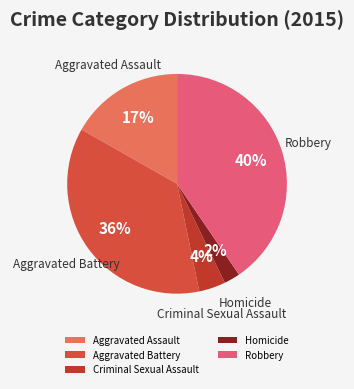

To the nearest percent, what percentage of the pie is Robbery?

40%